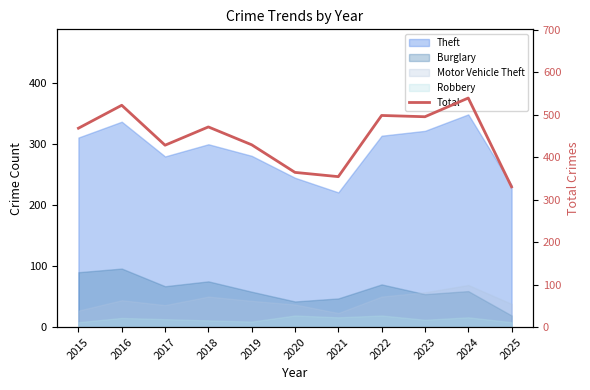

How many points are higher than both their immediate neighbors (excluding endpoints)?

4